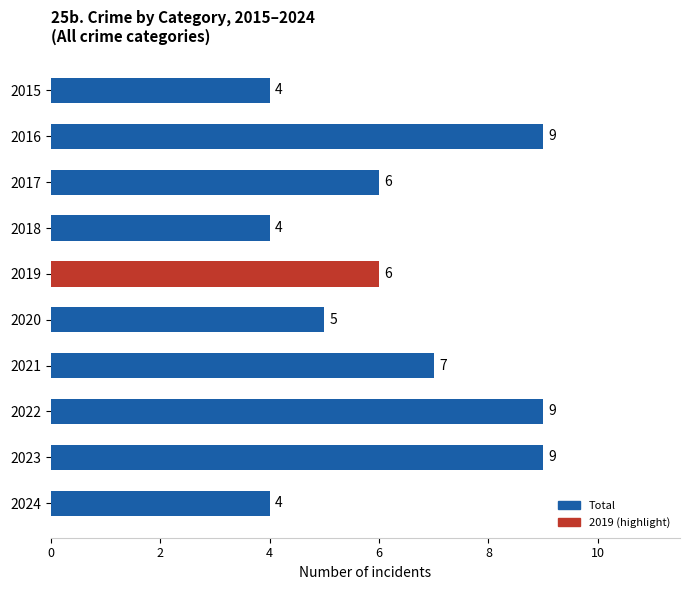

Reading top to bottom, extract all data points from this chart.

4	9	6	4	6	5	7	9	9	4